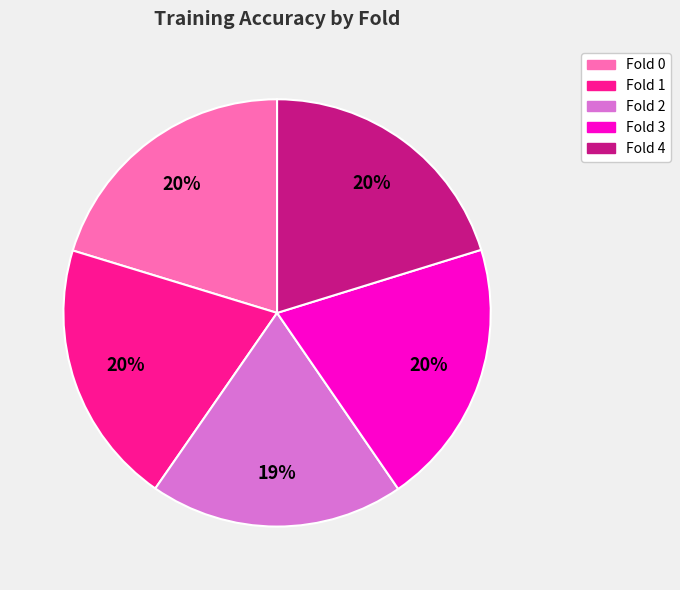

Is it true that Fold 0 is 20% of the pie?

True